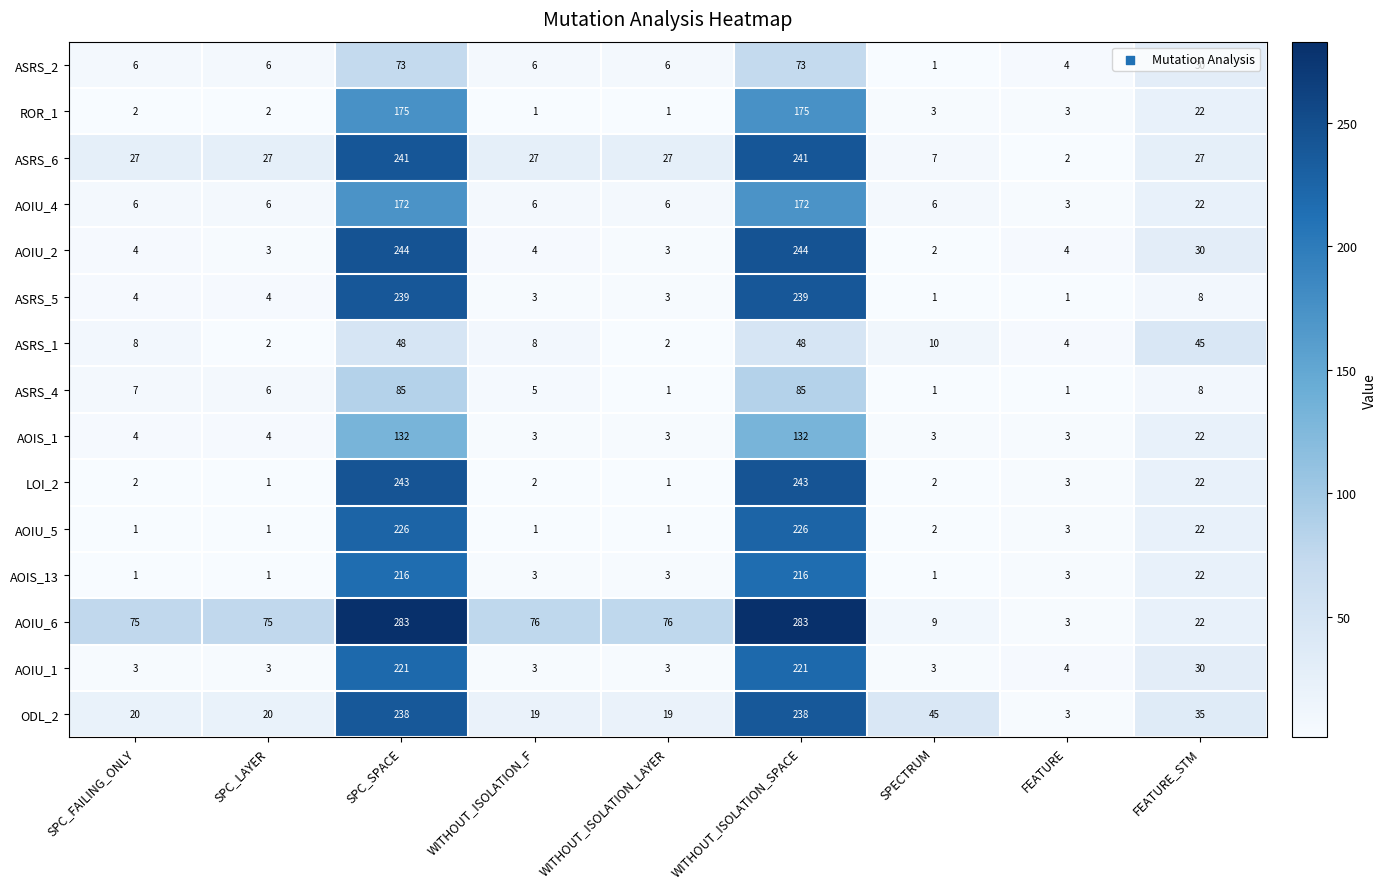

What is the minimum value for AOIU_4?

3